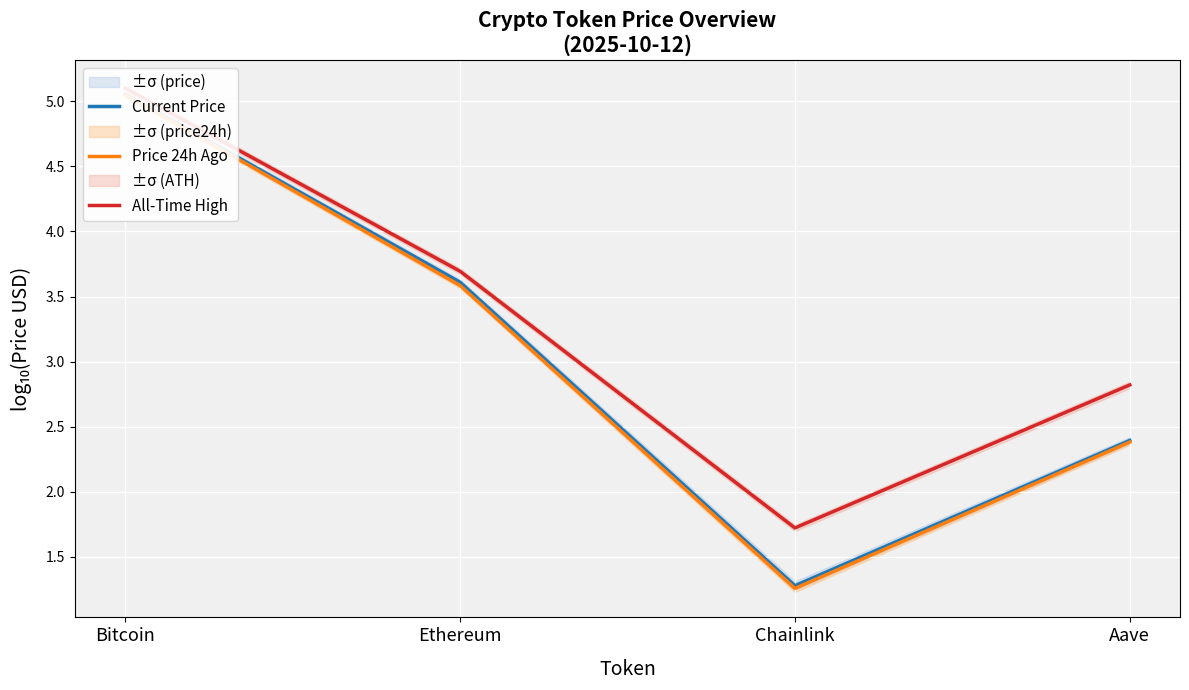

What is the difference between the maximum and second lowest values in the All-Time High series?

2.3